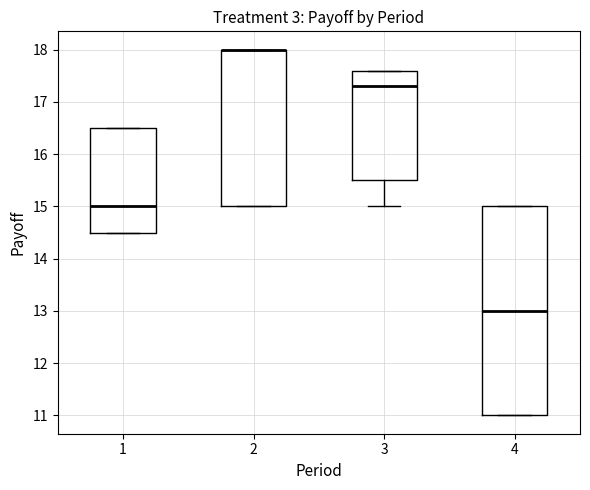

Where does the median line of the box at x = 1 sit on the y-axis? The values are not printed on the chart, so give them approximately, as read against the axis.

15.0